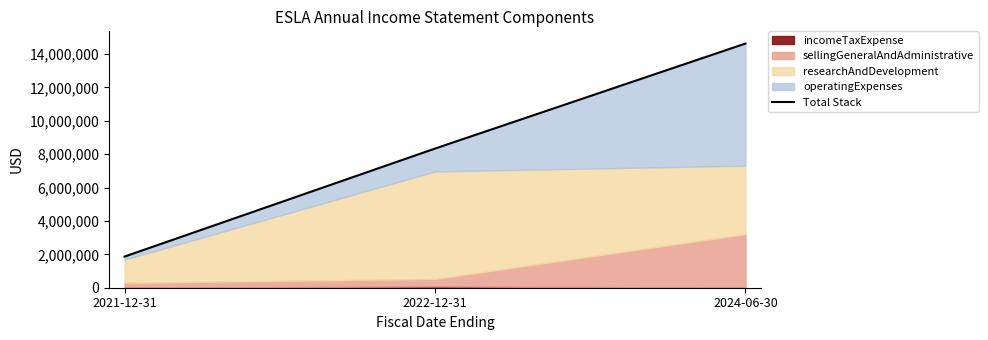

Which has a higher value, 2022-12-31 or 2024-06-30?

2024-06-30